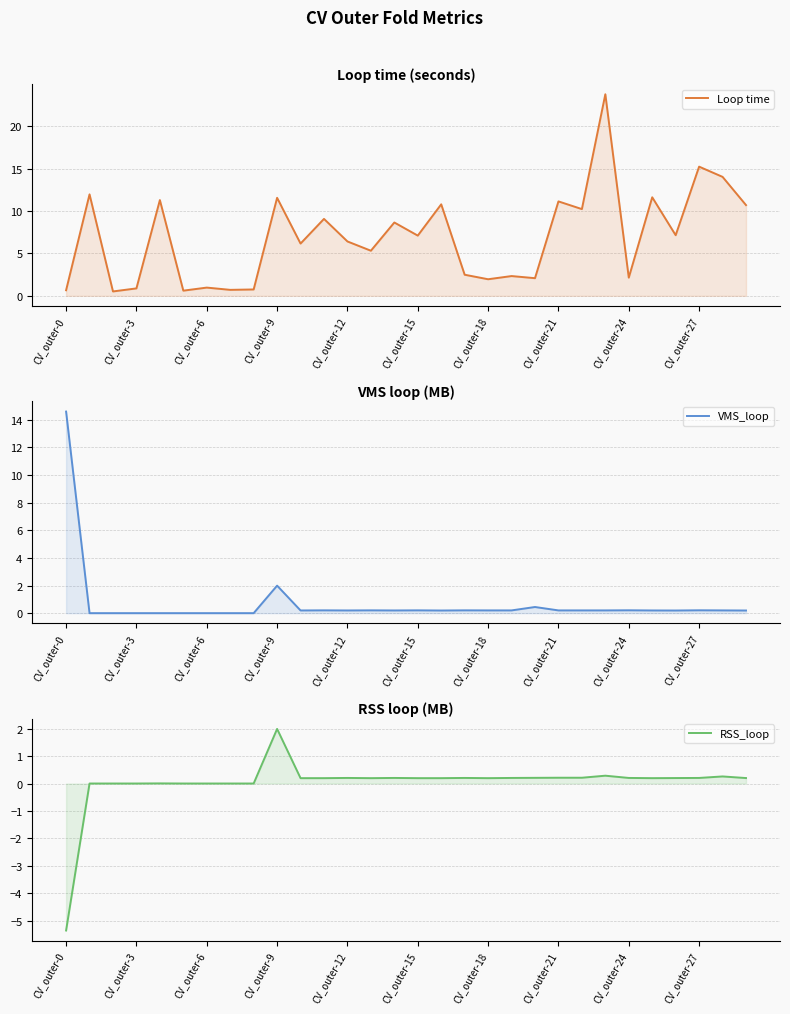

Rank the series at CV_outer-0 from highest to lowest value.

VMS_loop, Loop time, RSS_loop